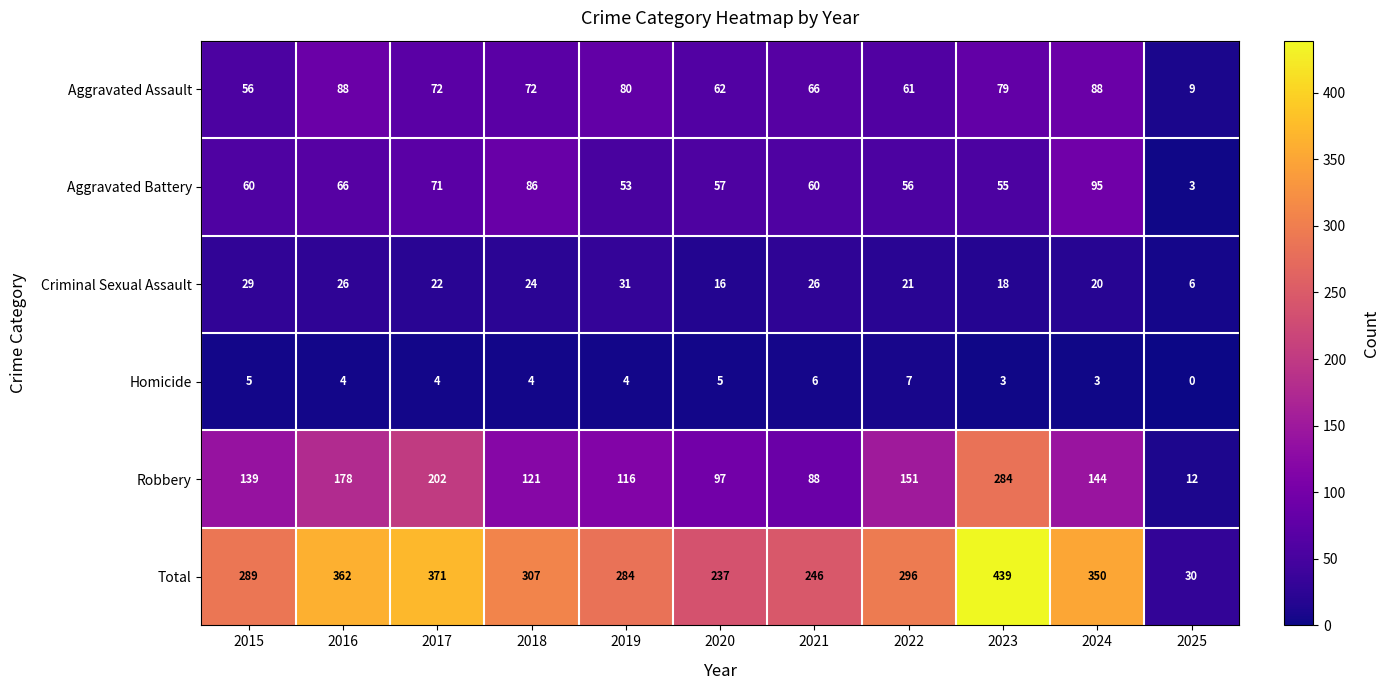

At which label does Total first exceed 296?

2016